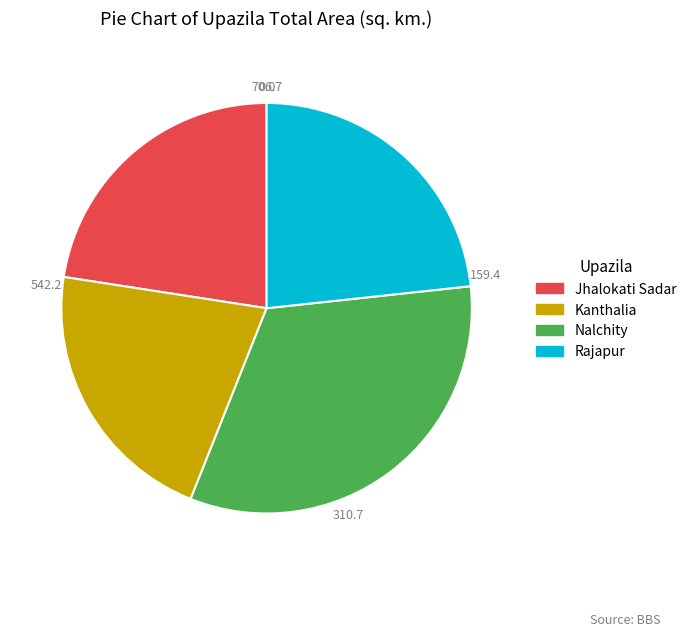

How many slices are in this pie chart?

4